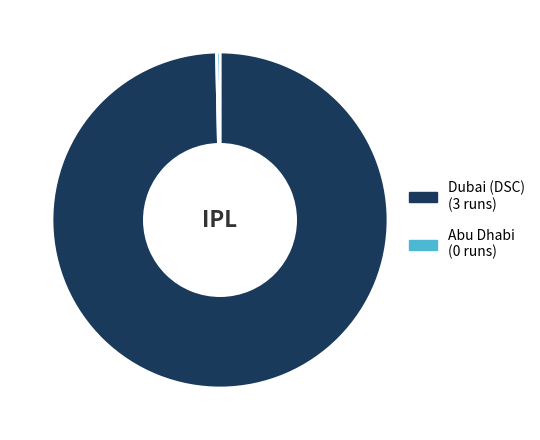

Combined, do Abu Dhabi (0 runs) and Dubai (DSC) (3 runs) account for over 50%?

Yes